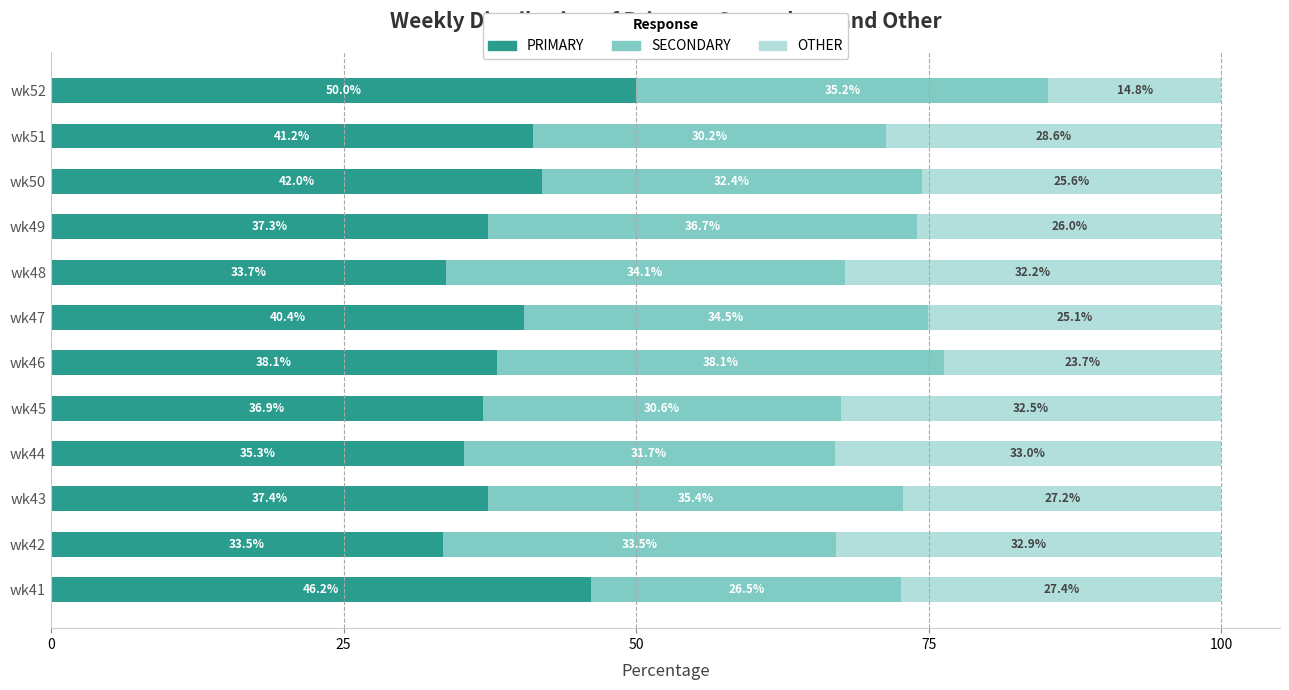

True or false: PRIMARY has a value of 42.0 at wk50.

True